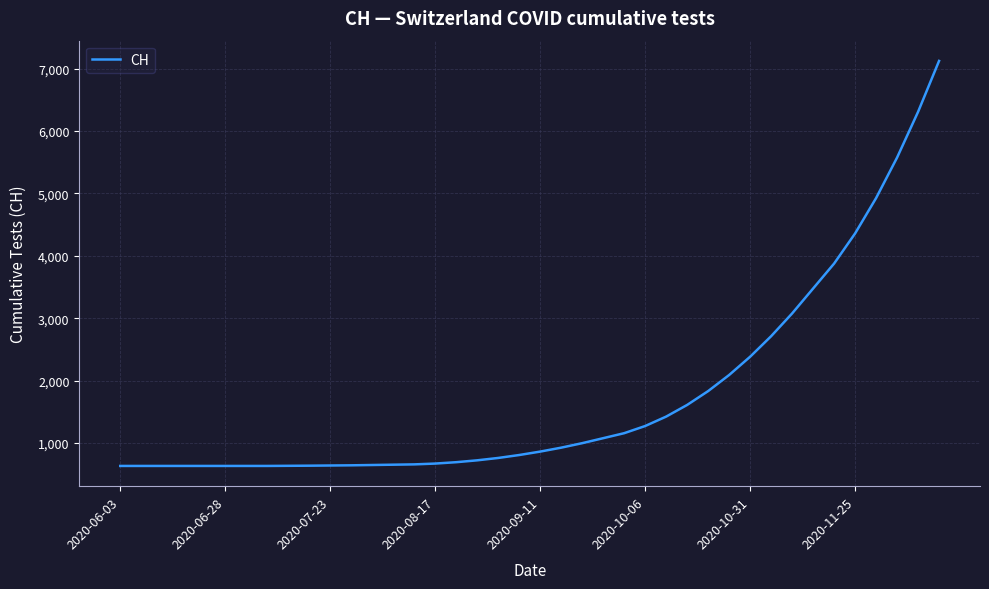

What is the difference between the maximum and minimum values?

6495